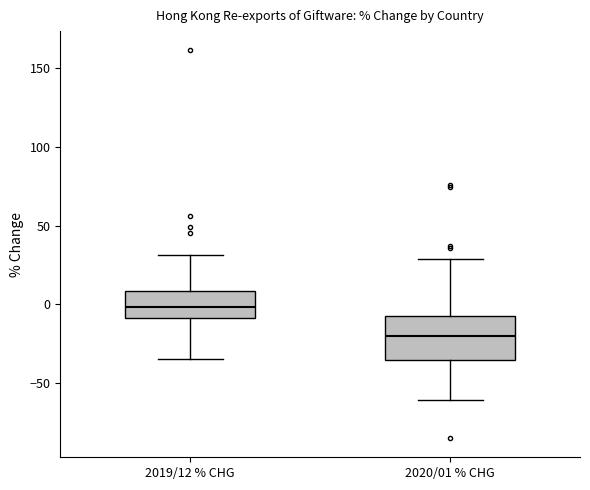

Comparing the boxes themselves (not the whiskers), which one is the tallest?

2020/01 % CHG